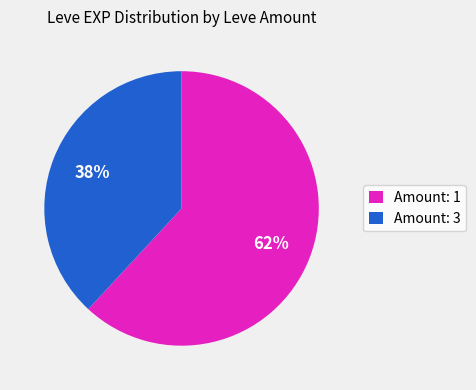

Is it true that Amount: 1 is 55% of the pie?

False